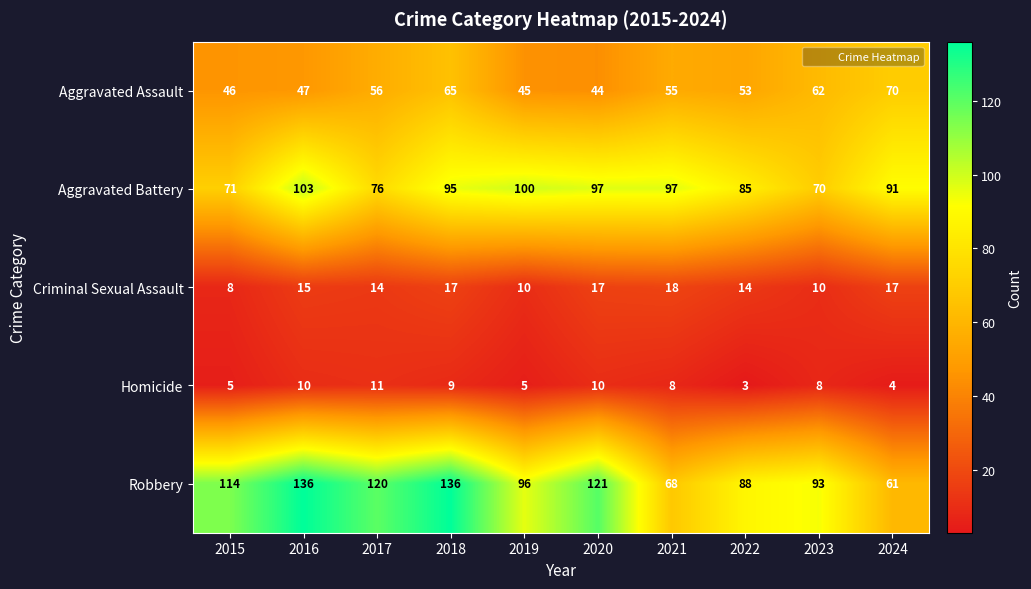

Between 2018 and 2021, which series saw the biggest shift?

Robbery